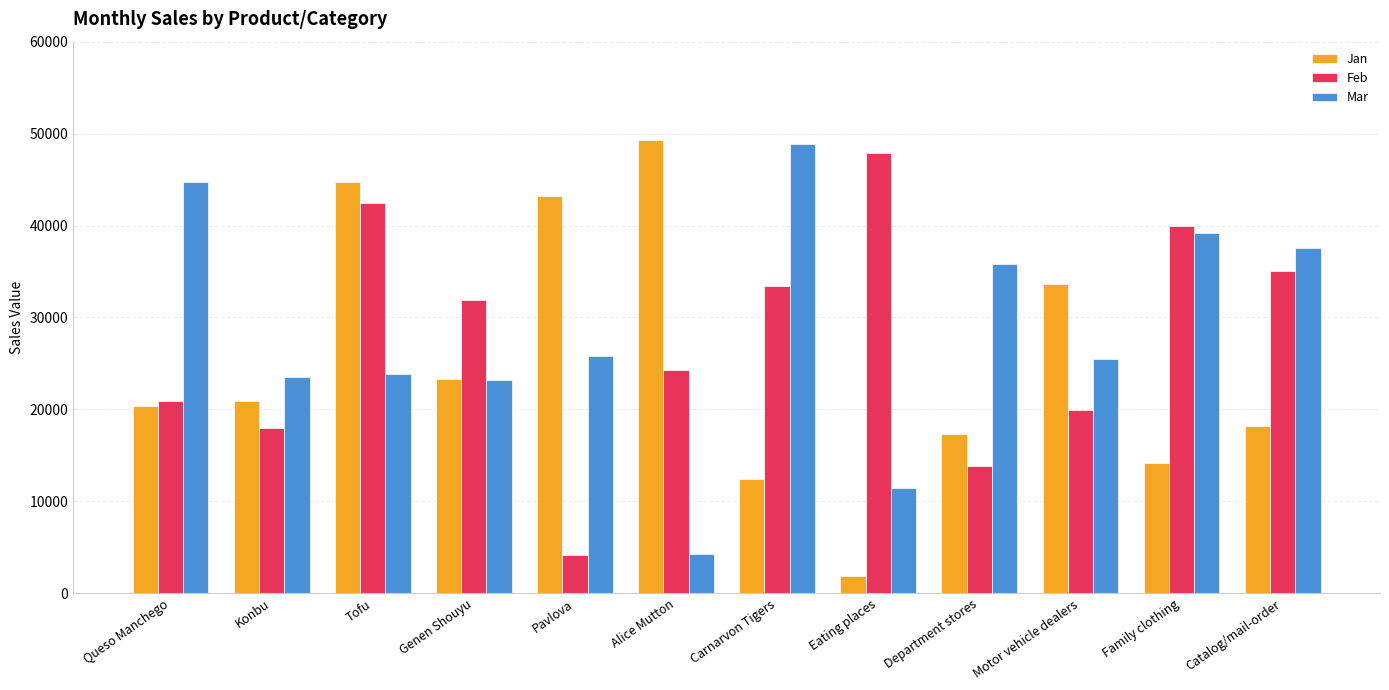

At which label does Jan reach its minimum?

Eating places